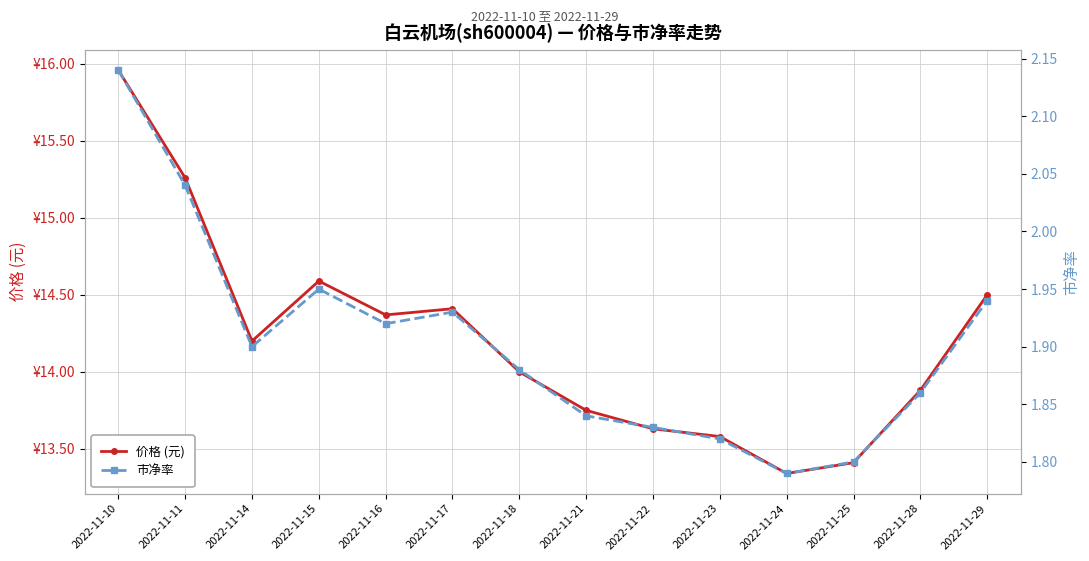

What is the approximate value of 市净率 at 2022-11-22?

1.8